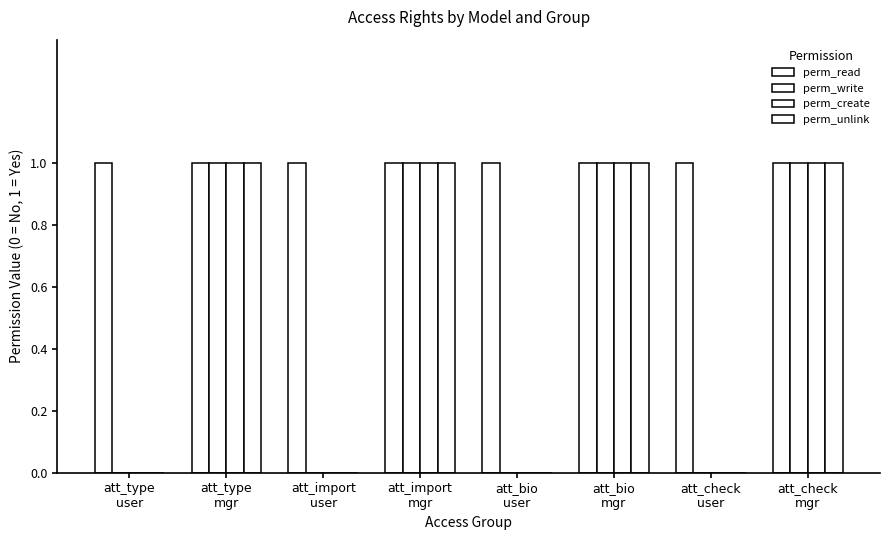

Reading left to right, transcribe all the data shown in this chart.

perm_read: att_type
user=1	att_type
mgr=1	att_import
user=1	att_import
mgr=1	att_bio
user=1	att_bio
mgr=1	att_check
user=1	att_check
mgr=1
perm_write: att_type
user=0	att_type
mgr=1	att_import
user=0	att_import
mgr=1	att_bio
user=0	att_bio
mgr=1	att_check
user=0	att_check
mgr=1
perm_create: att_type
user=0	att_type
mgr=1	att_import
user=0	att_import
mgr=1	att_bio
user=0	att_bio
mgr=1	att_check
user=0	att_check
mgr=1
perm_unlink: att_type
user=0	att_type
mgr=1	att_import
user=0	att_import
mgr=1	att_bio
user=0	att_bio
mgr=1	att_check
user=0	att_check
mgr=1